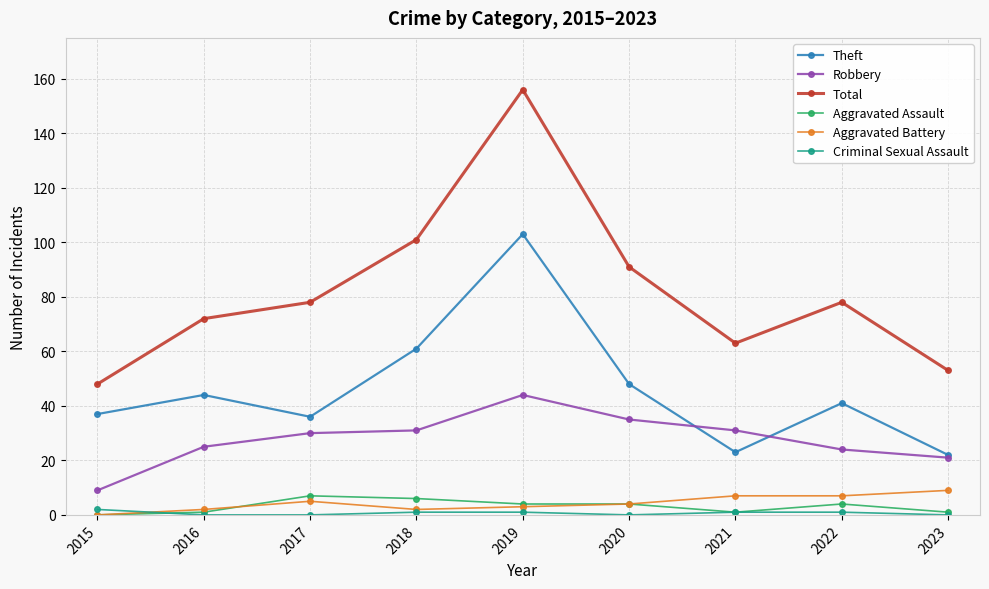

Which series changed the most between 2018 and 2019?

Total